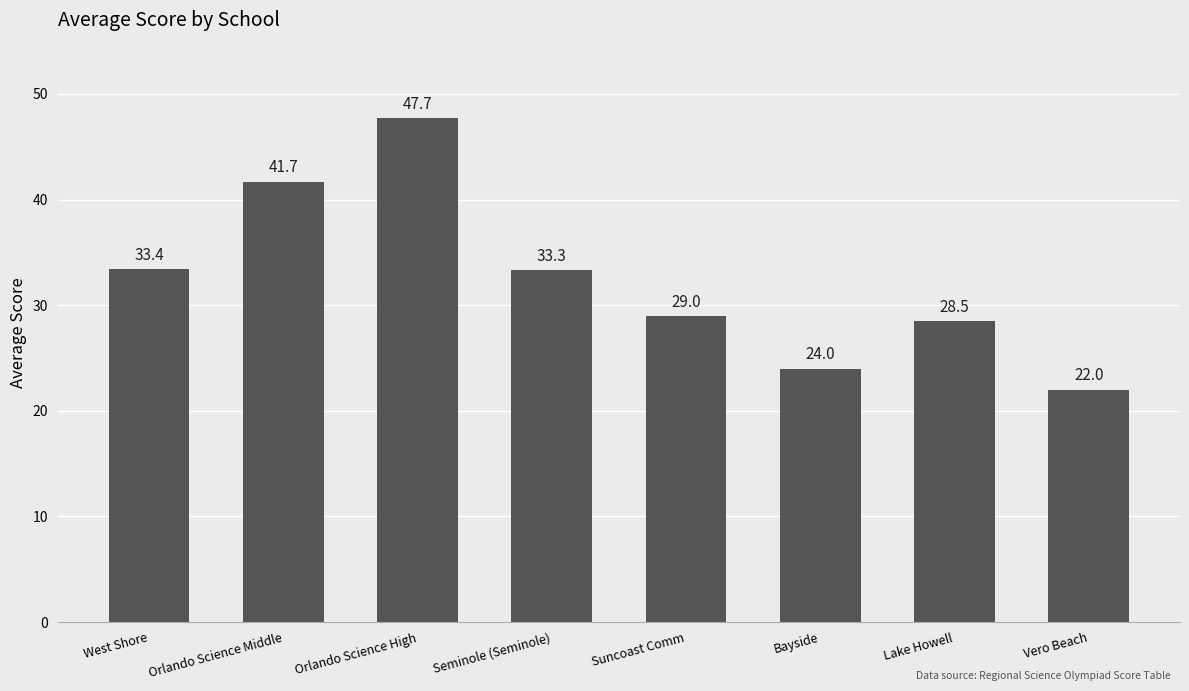

Reading left to right, extract all data points from this chart.

33.4	41.7	47.7	33.3	29.0	24.0	28.5	22.0